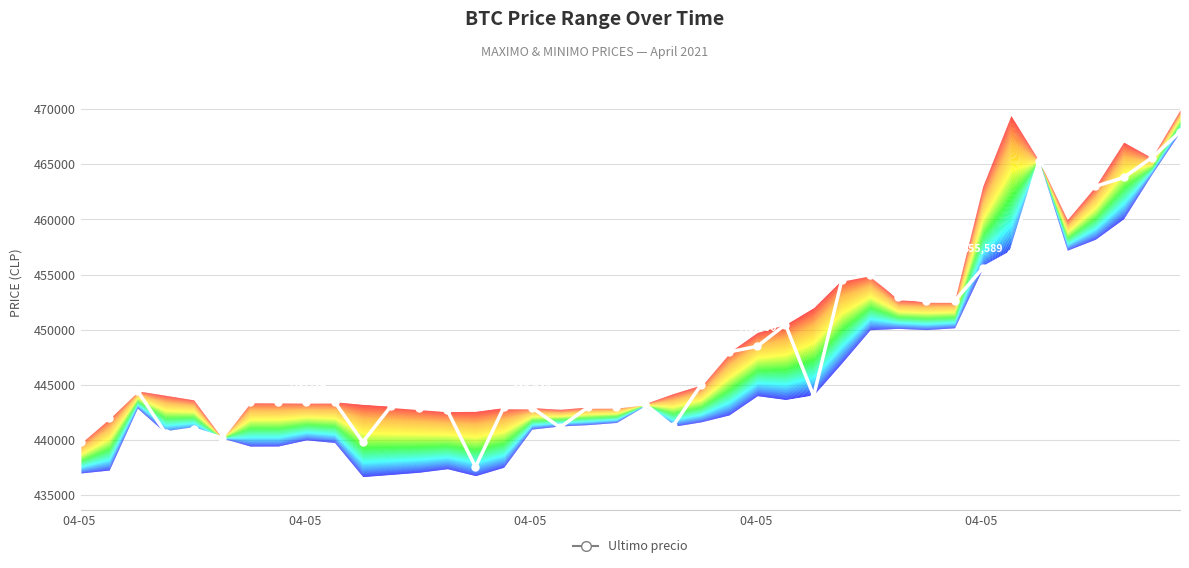

How many series are shown in this chart?

1